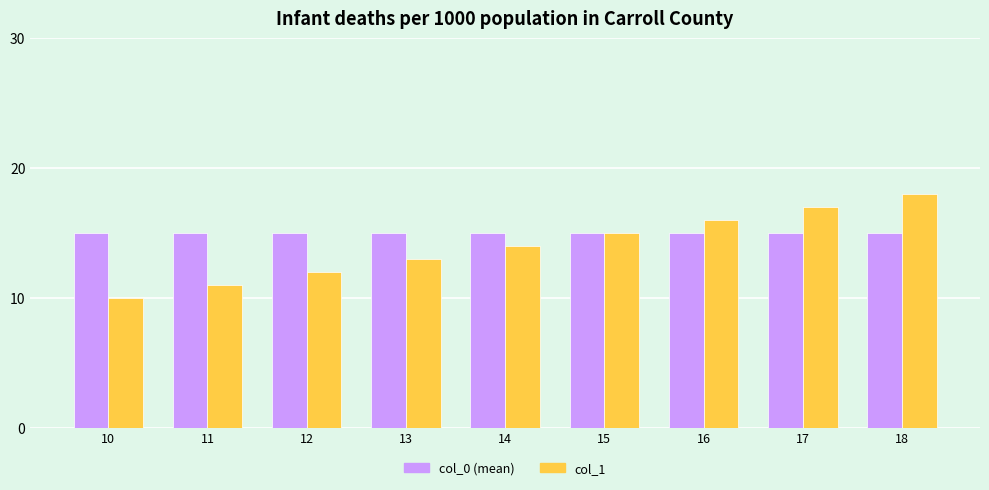

How many data points in col_1 are less than 14?

4